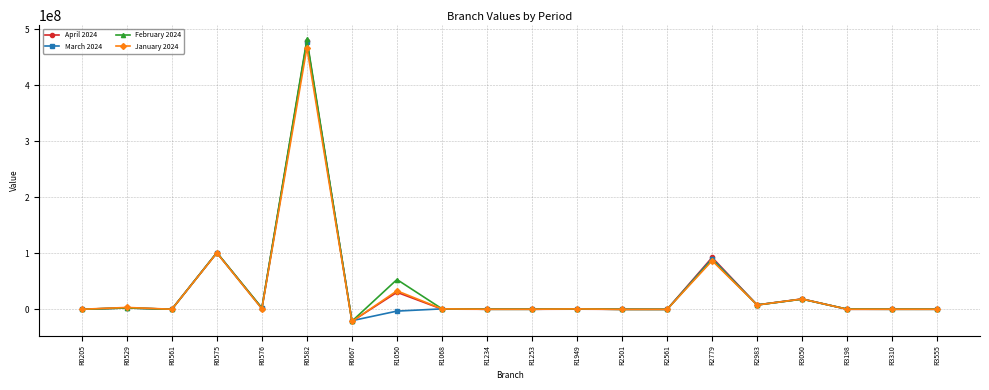

What is the difference between the second highest and second lowest values in the April 2024 series?

101170071